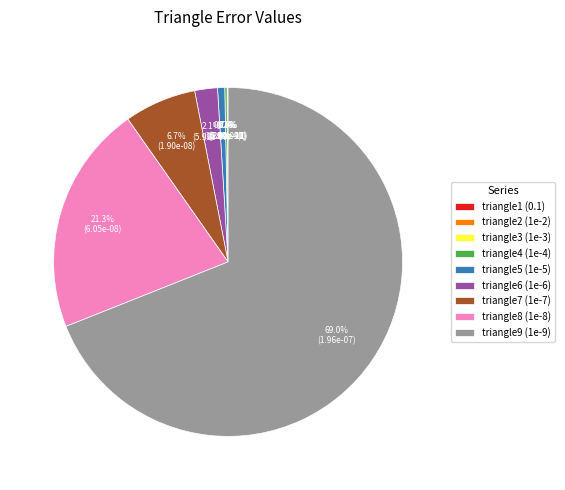

What percentage is the triangle8 (1e-8) slice, to the nearest percent?

21%